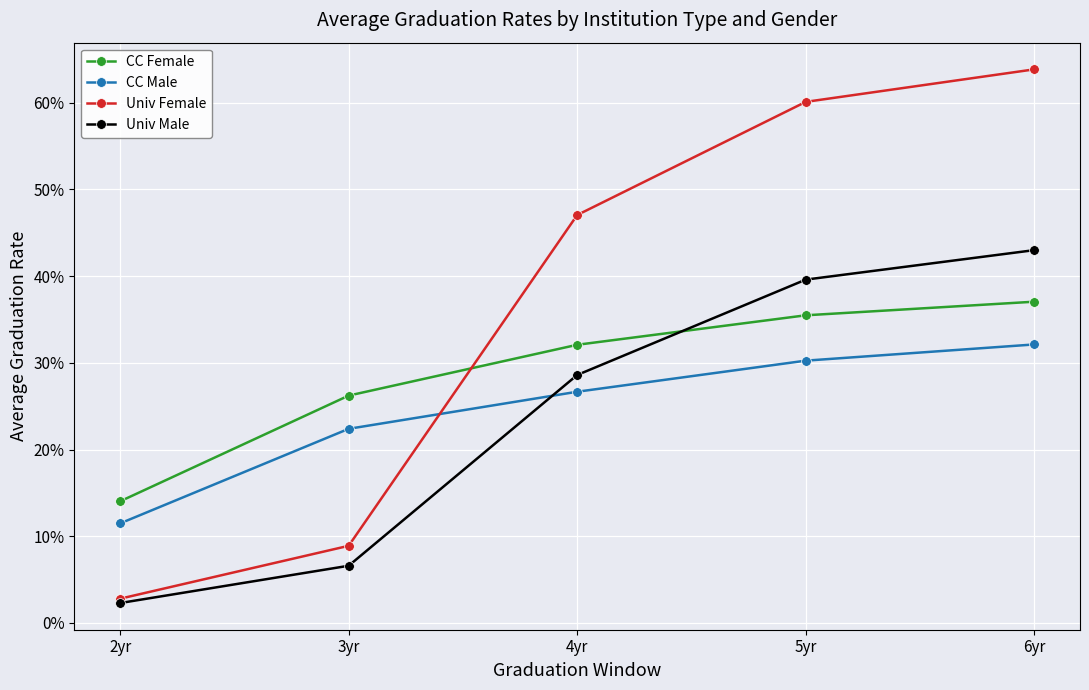

What are all the series names shown in the legend?

CC Female, CC Male, Univ Female, Univ Male